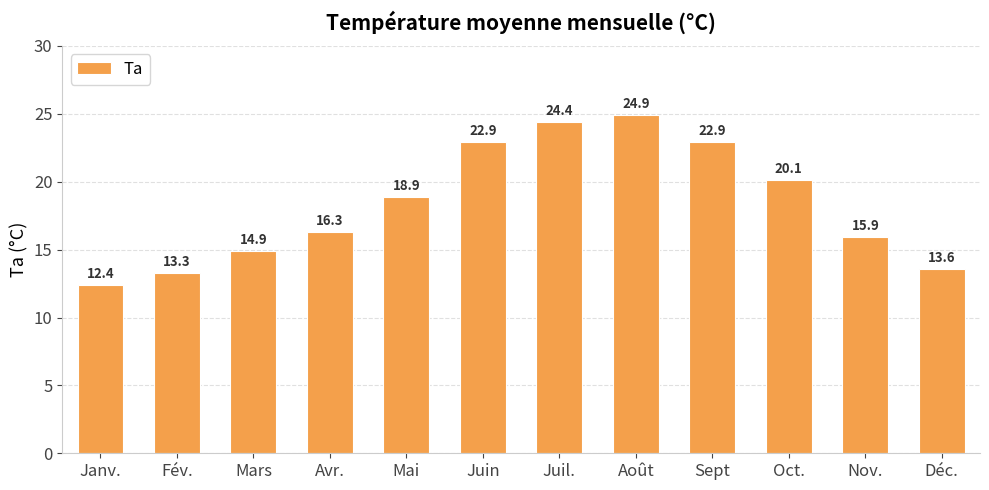

Reading right to left, list all the values displayed in this chart.

Déc.=13.6	Nov.=15.9	Oct.=20.1	Sept=22.9	Août=24.9	Juil.=24.4	Juin=22.9	Mai=18.9	Avr.=16.3	Mars=14.9	Fév.=13.3	Janv.=12.4